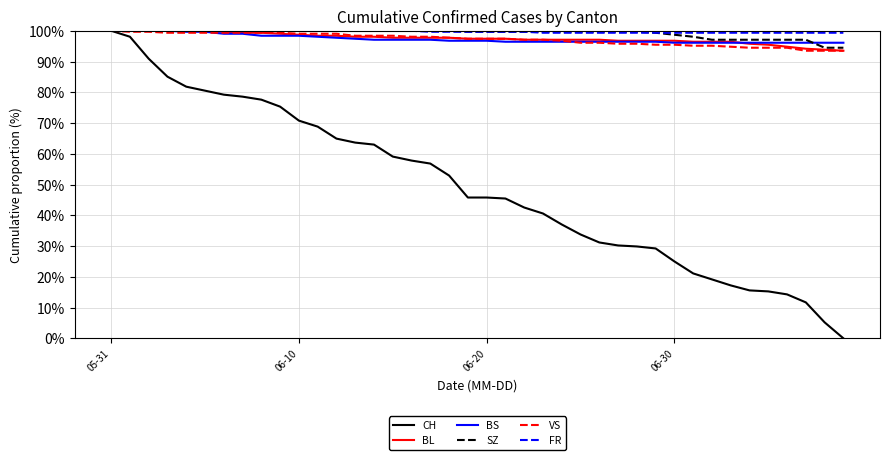

What is the lowest value of the VS series?

93.5